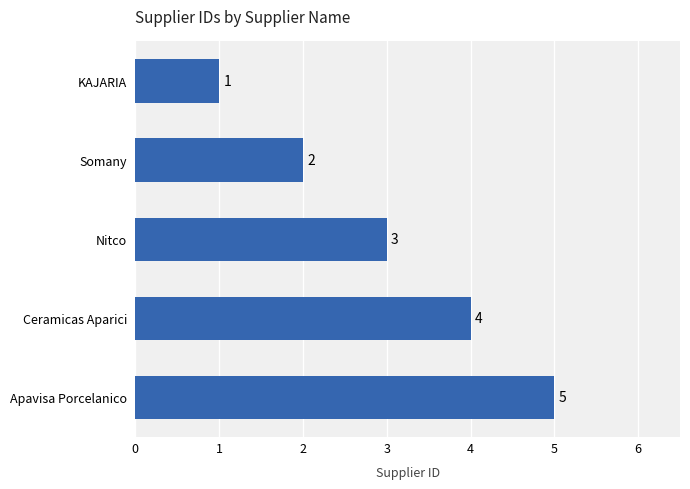

True or false: the data shows 4 at Nitco.

False